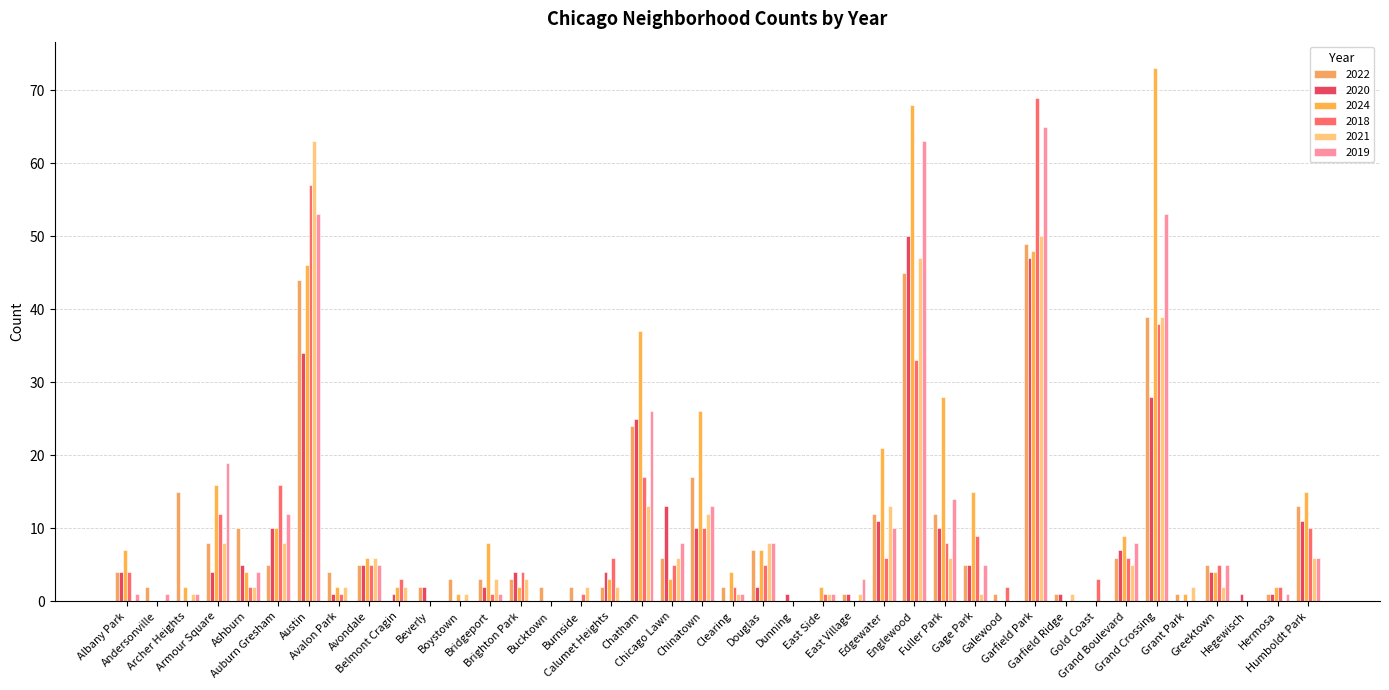

Which series has the largest total across all categories?

2024